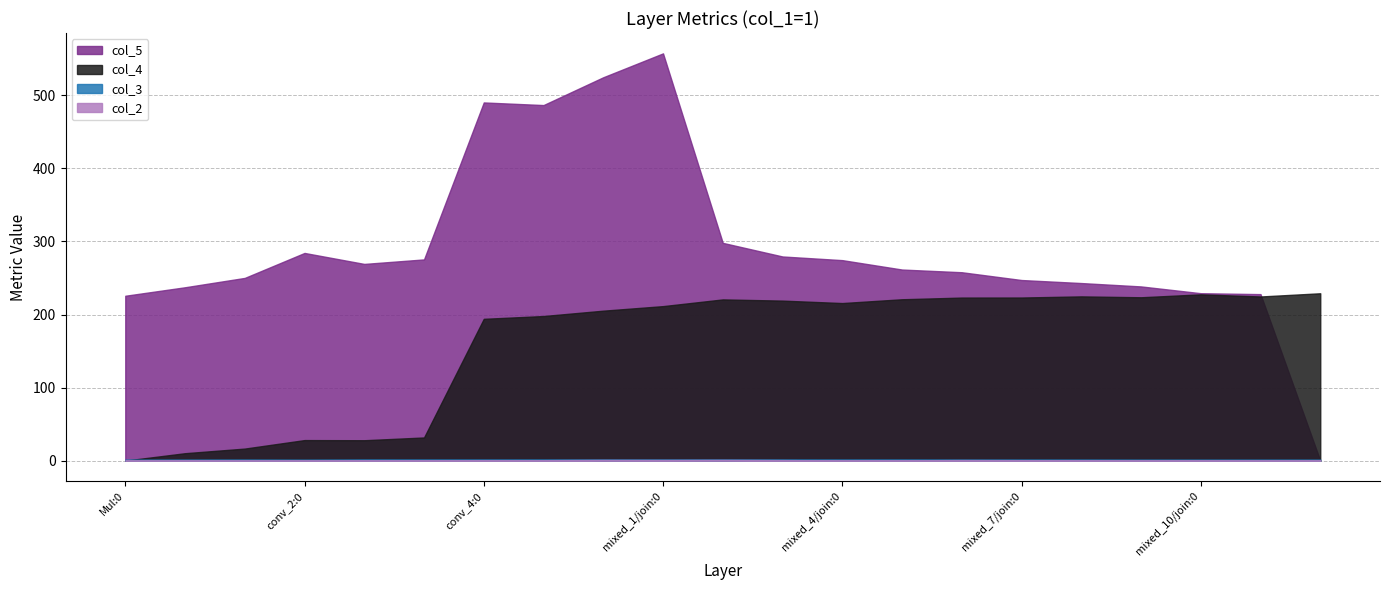

Where is col_3 nearest to the value 1?

conv_2:0